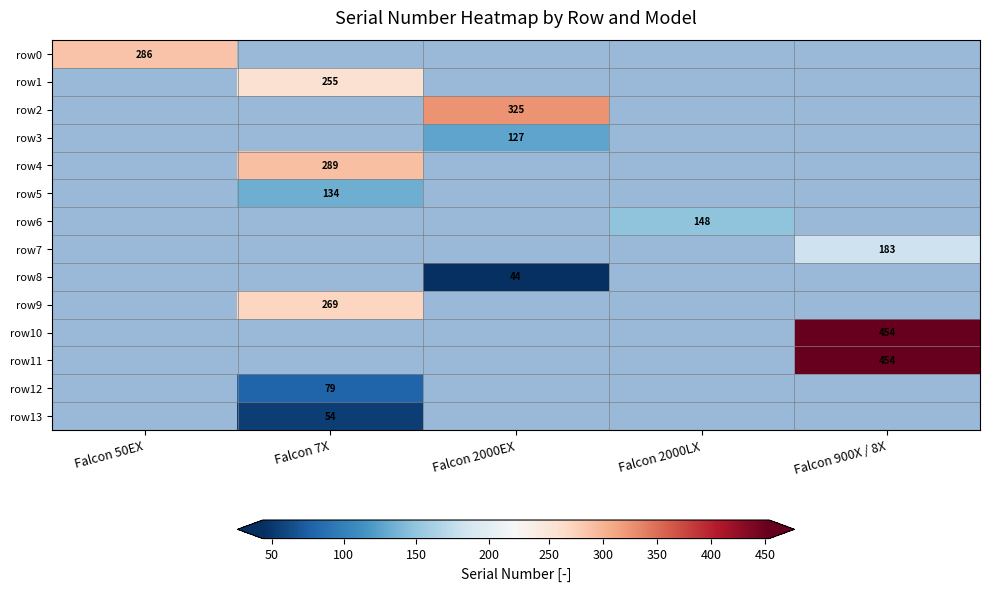

Is it true that row2 equals 521 at Falcon 2000EX?

False